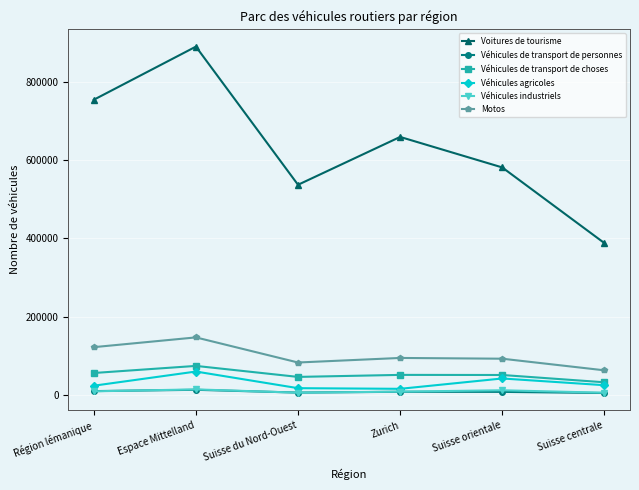

What is the maximum value shown in the chart?

889534